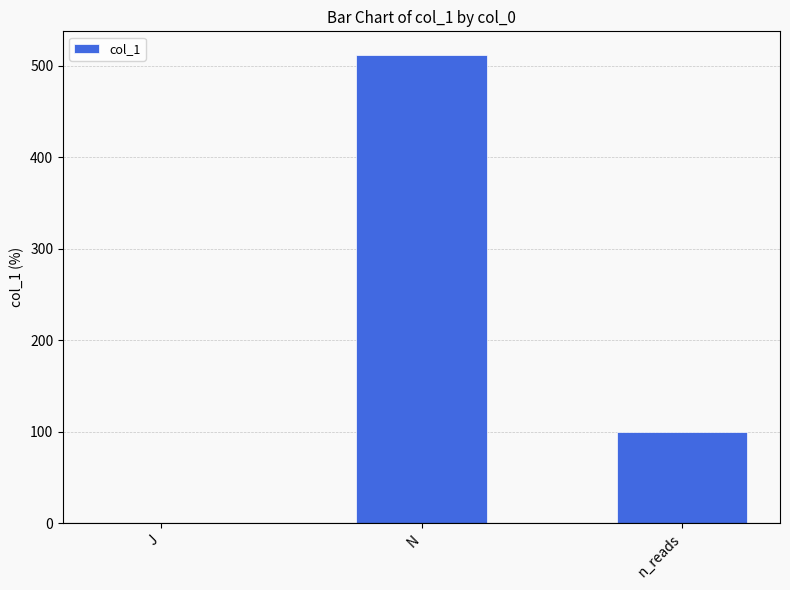

Reading left to right, transcribe all the data shown in this chart.

0.1	512.0	100.0